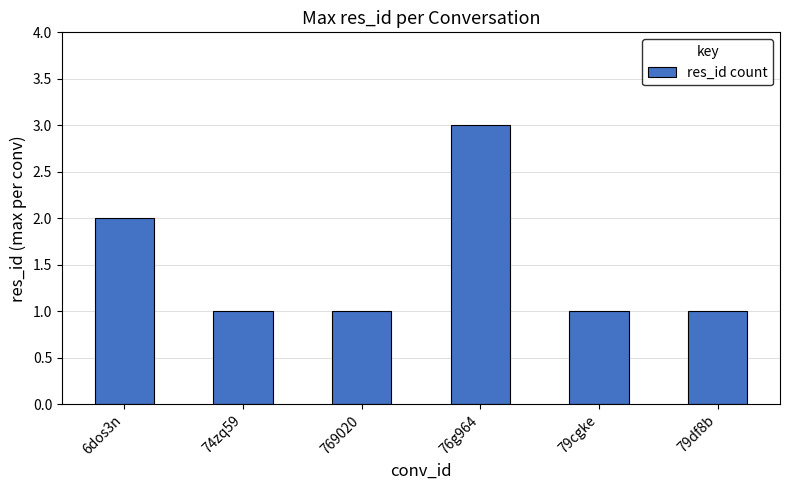

What is the greatest value displayed?

3